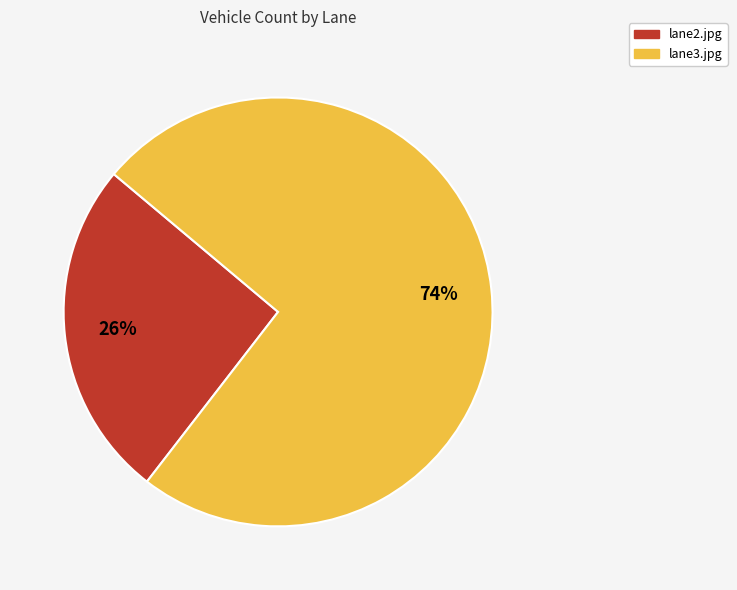

Which has a higher value, lane2.jpg or lane3.jpg?

lane3.jpg